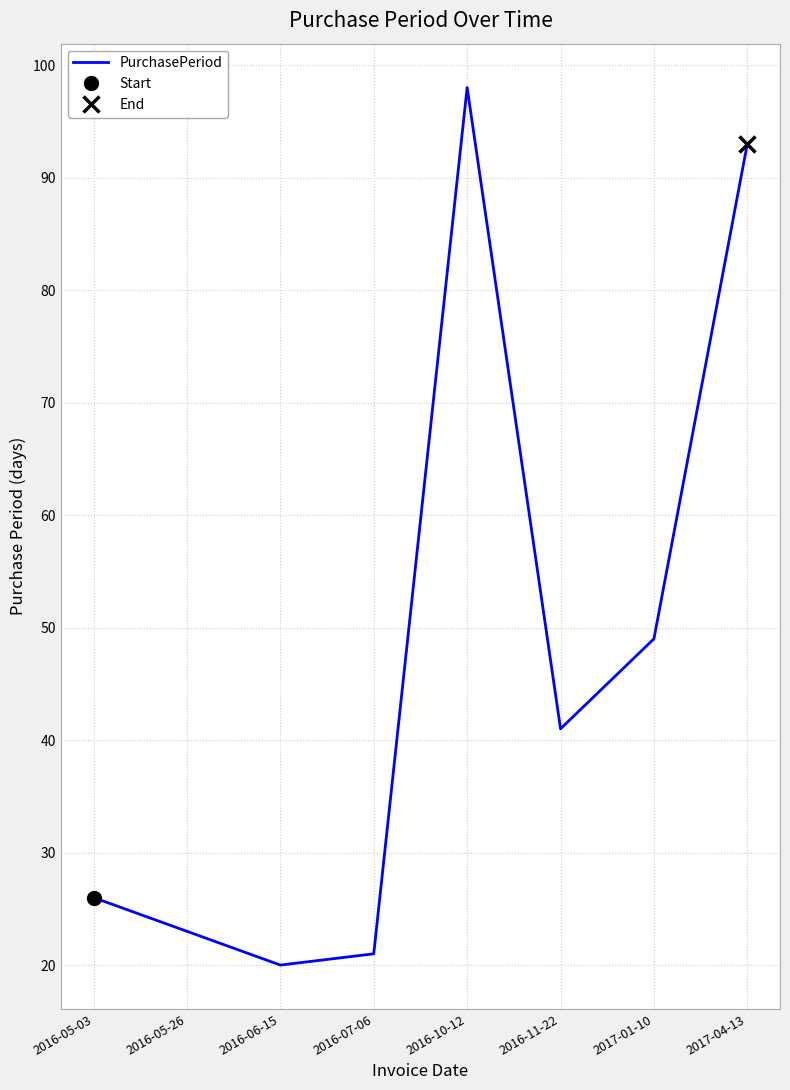

What is the change in value from 2016-05-03 to 2016-05-26?

-3